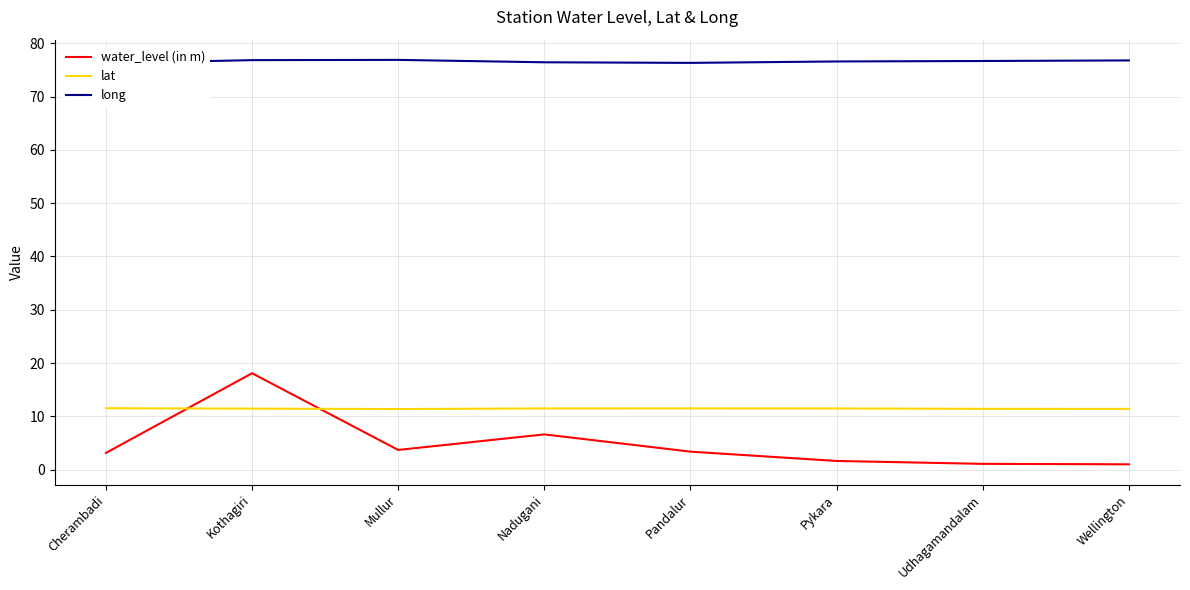

True or false: lat and water_level (in m) cross at least once.

True